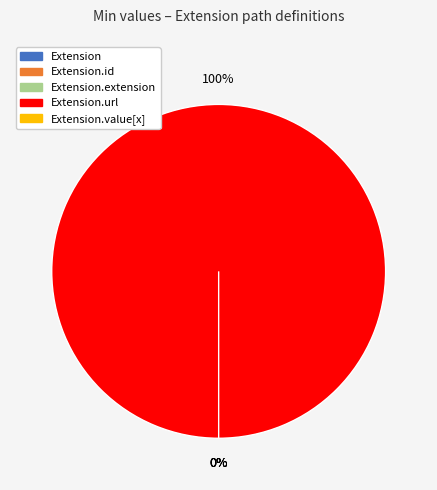

To the nearest percent, what is the difference between the largest and smallest slice percentages?

100%